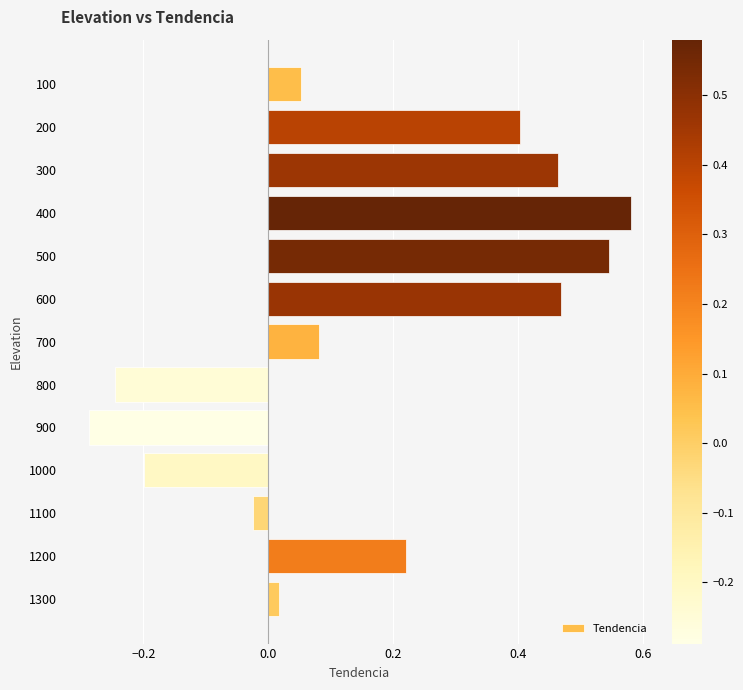

Which has a higher value, 500 or 600?

500